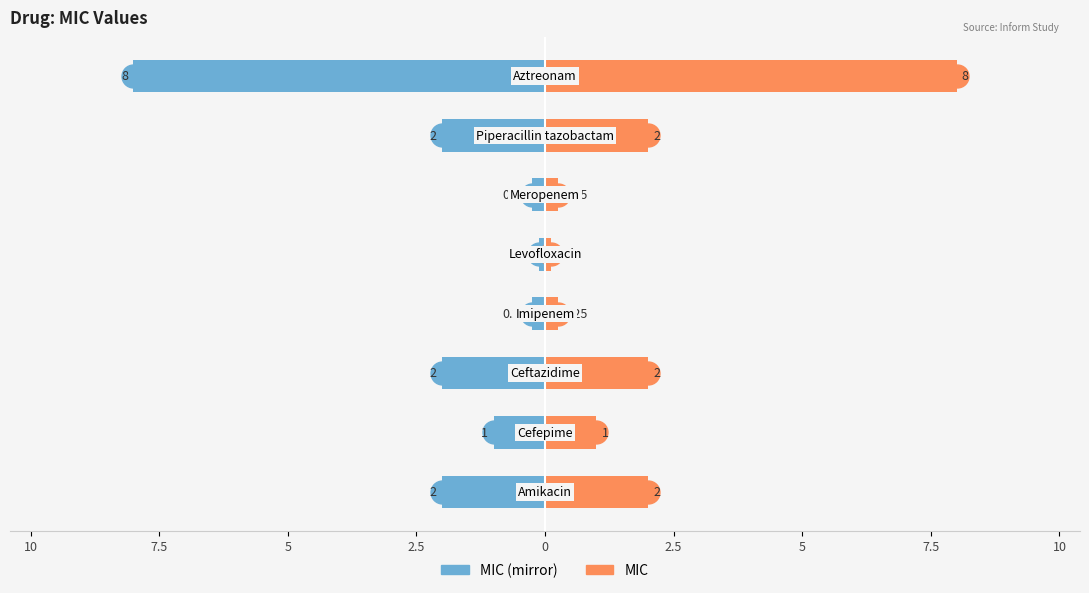

List the series in order of their overall mean, highest first.

MIC, MIC (left mirror)